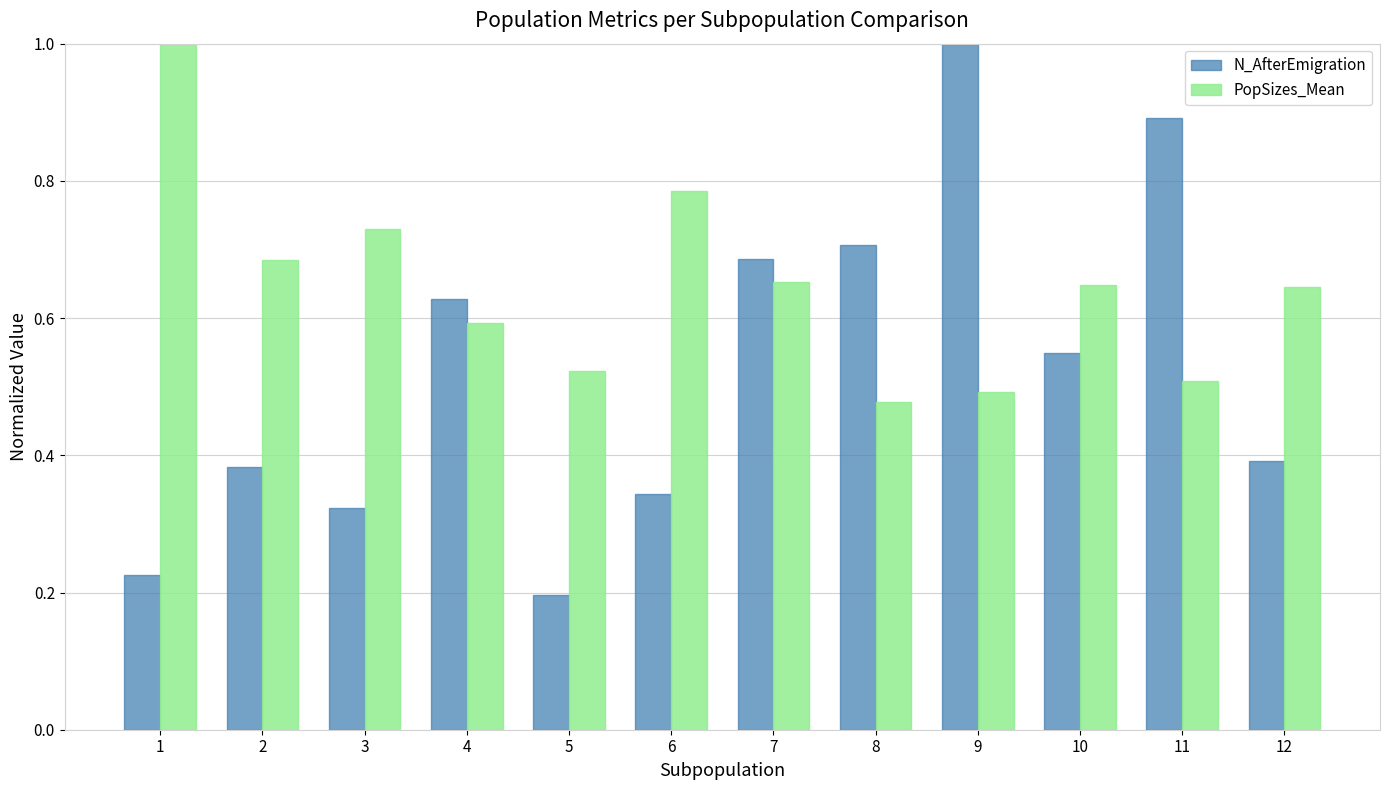

What is the sum of all PopSizes_Mean values?

7.7